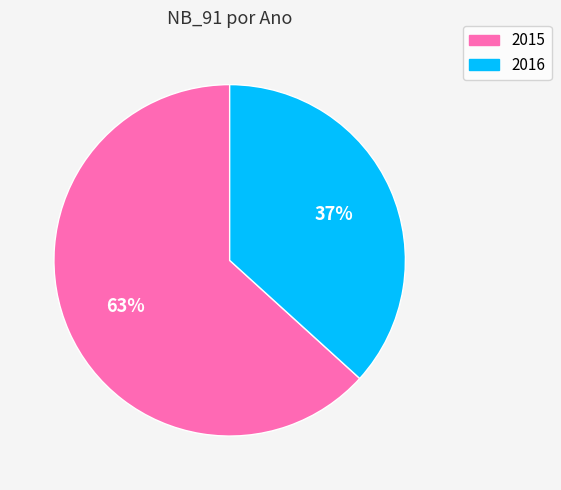

What is the smallest slice in the pie chart?

2016